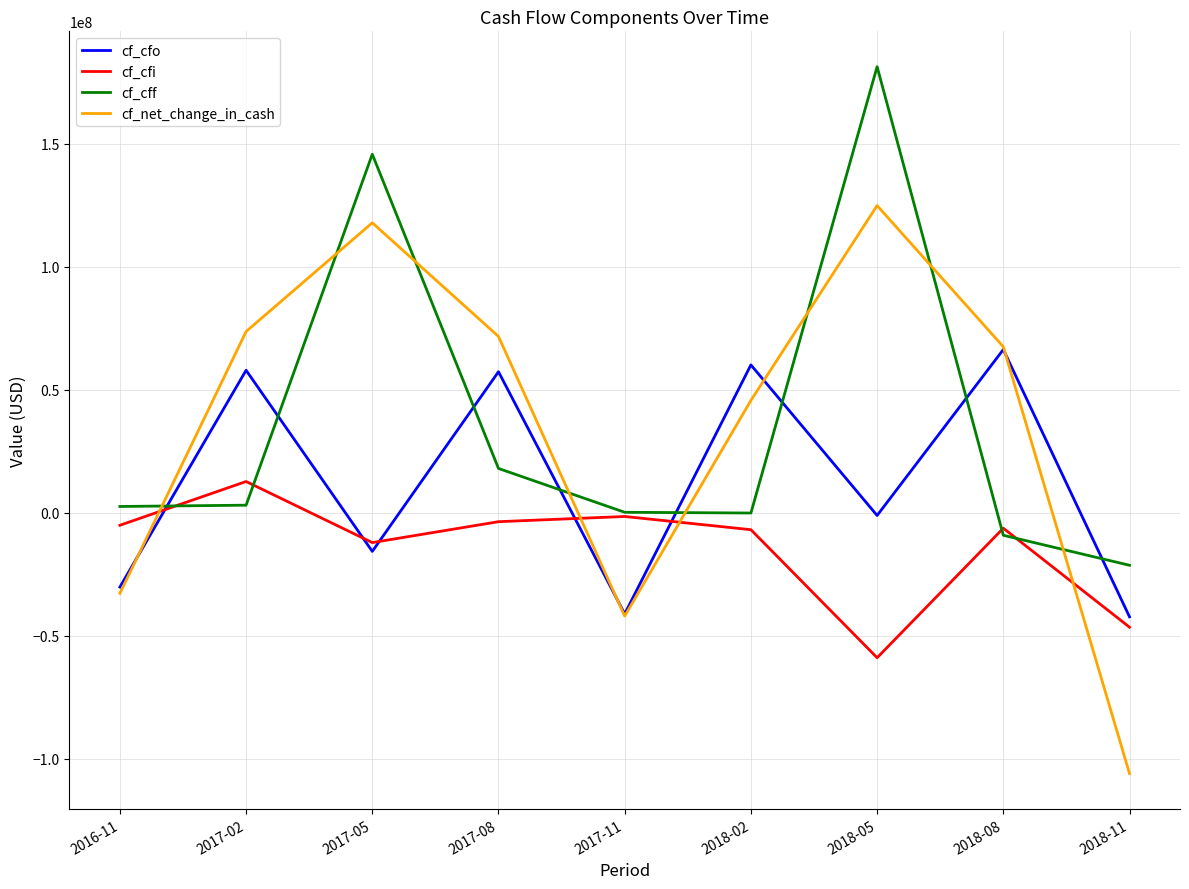

What is the maximum value for cf_net_change_in_cash?

124863816.9